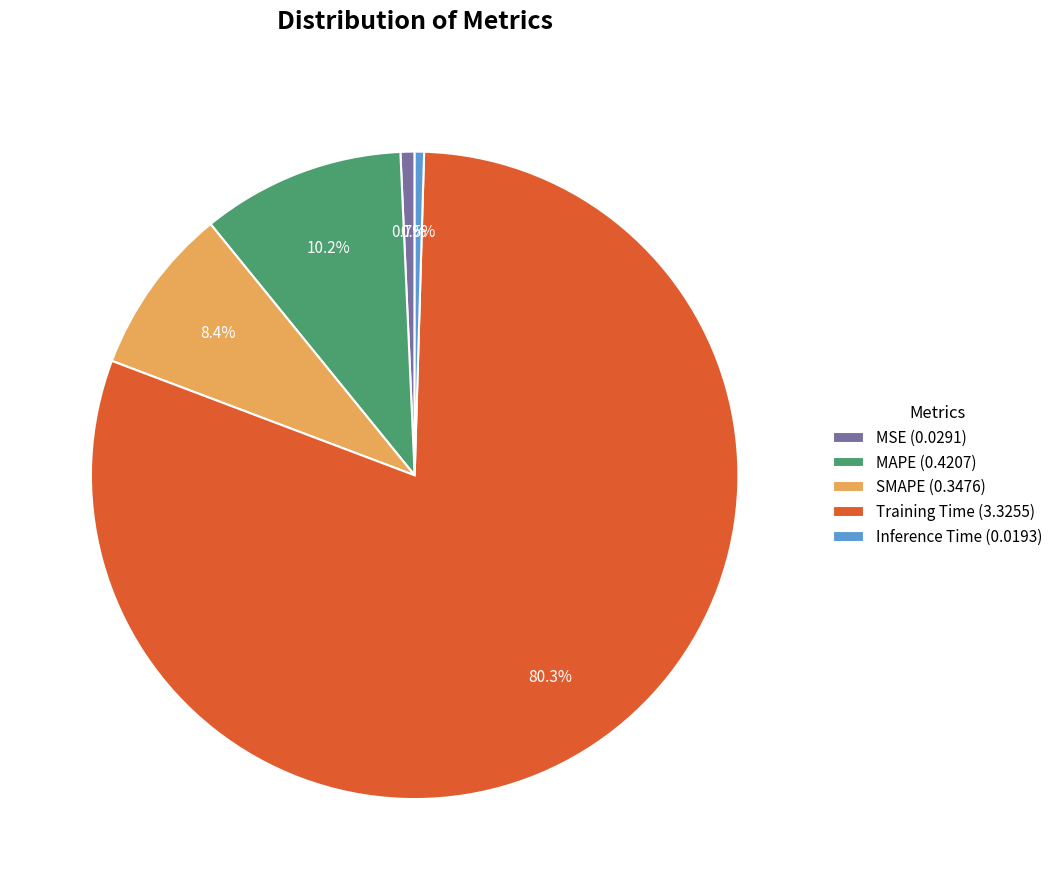

To the nearest percent, what is the average slice percentage?

20%